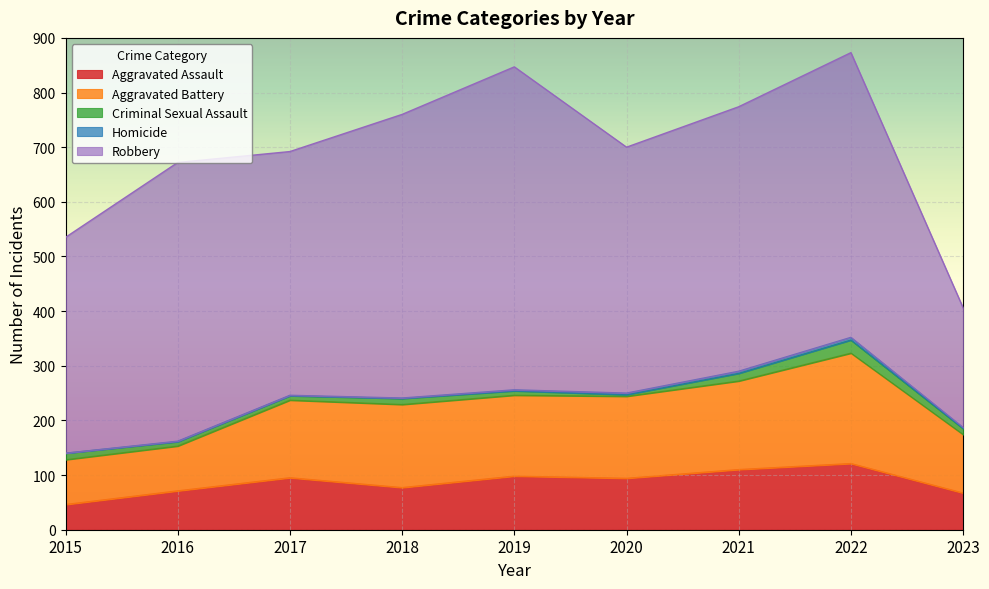

Reading left to right, what are all the values shown in this chart?

Aggravated Assault: 46	71	95	77	98	94	110	121	67
Aggravated Battery: 82	82	142	152	148	150	162	202	107
Criminal Sexual Assault: 12	8	8	11	8	3	14	24	11
Homicide: 0	1	1	1	2	3	4	5	2
Robbery: 395	510	446	519	591	450	484	521	219